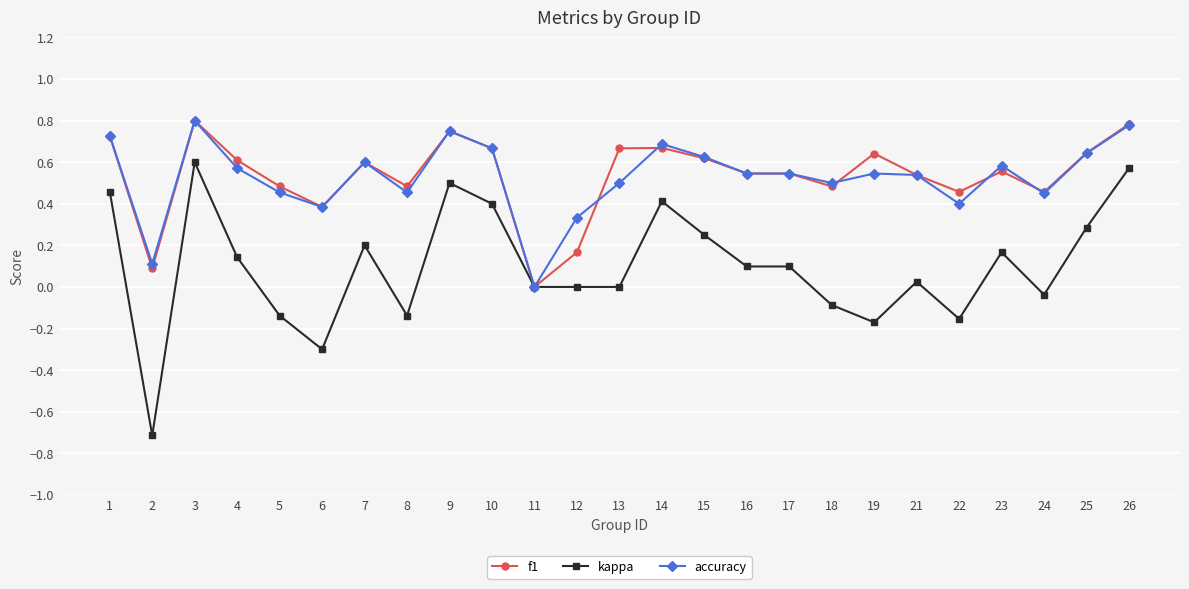

The value of accuracy at 11 is 0.0. True or false?

True